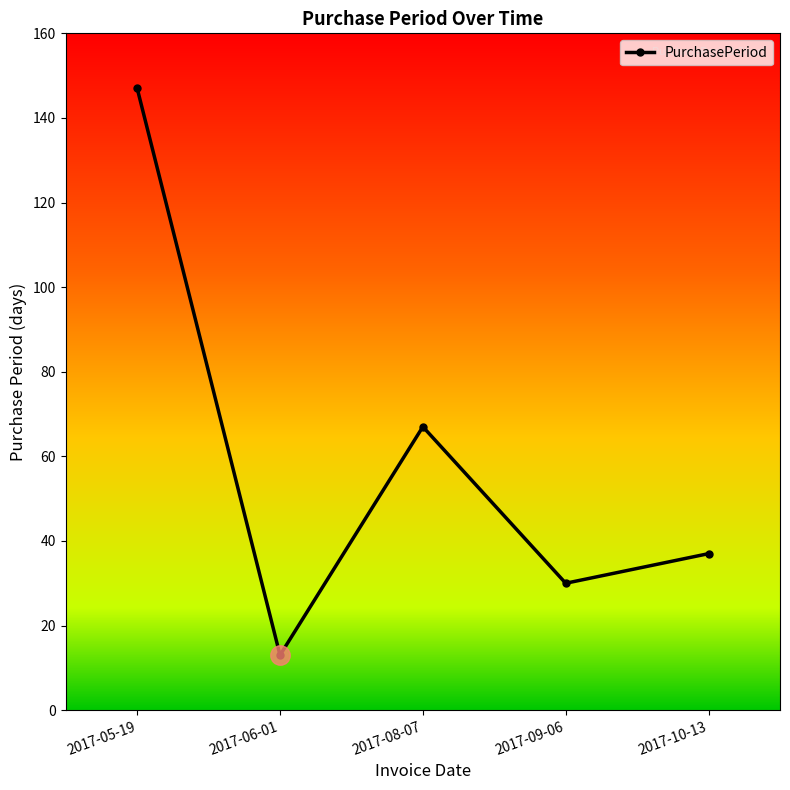

What is the smallest value displayed?

13